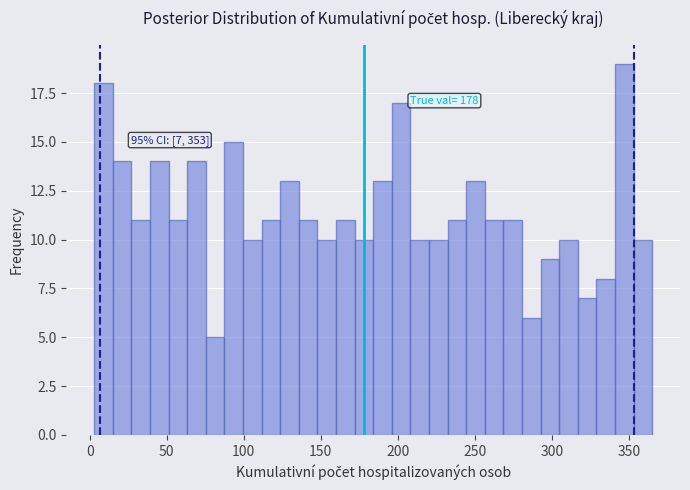

Around what value on the x-axis is the tallest bar? Give the approximate position of its centre, as read against the axis.

345